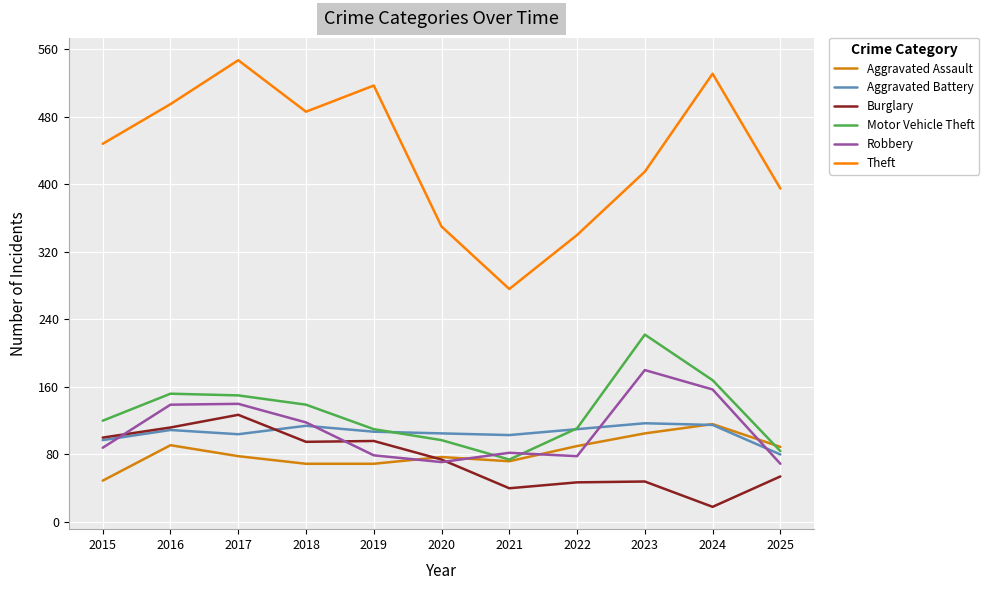

How many categories are shown in the chart?

11